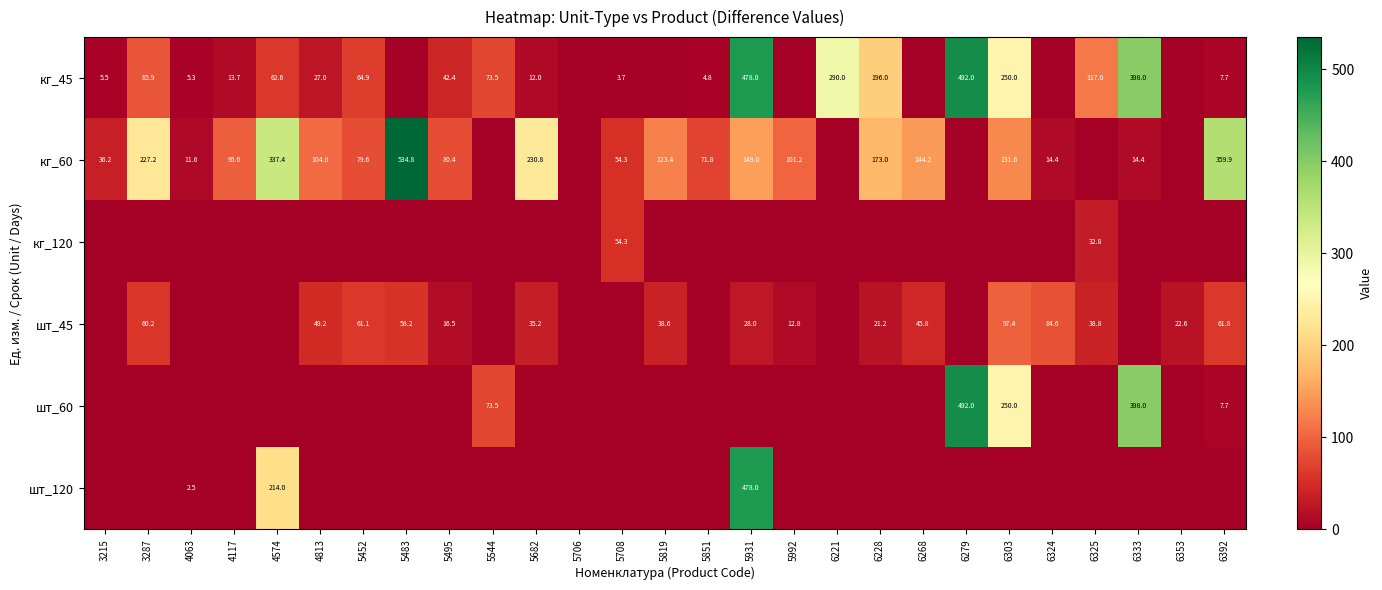

True or false: кг_45 has a value of 12.0 at 5682.

True